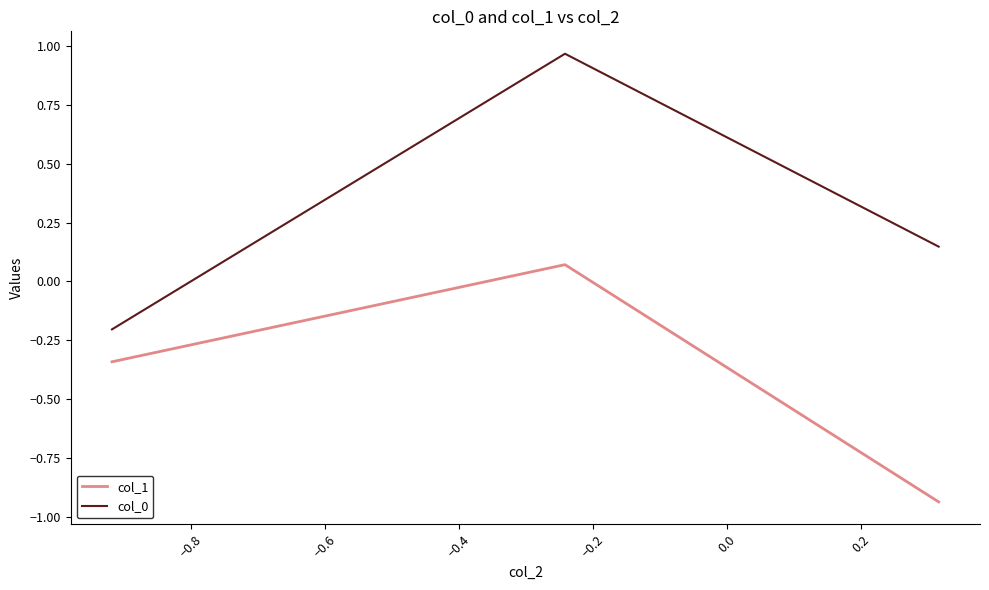

Which series has the largest range (max minus min)?

col_0